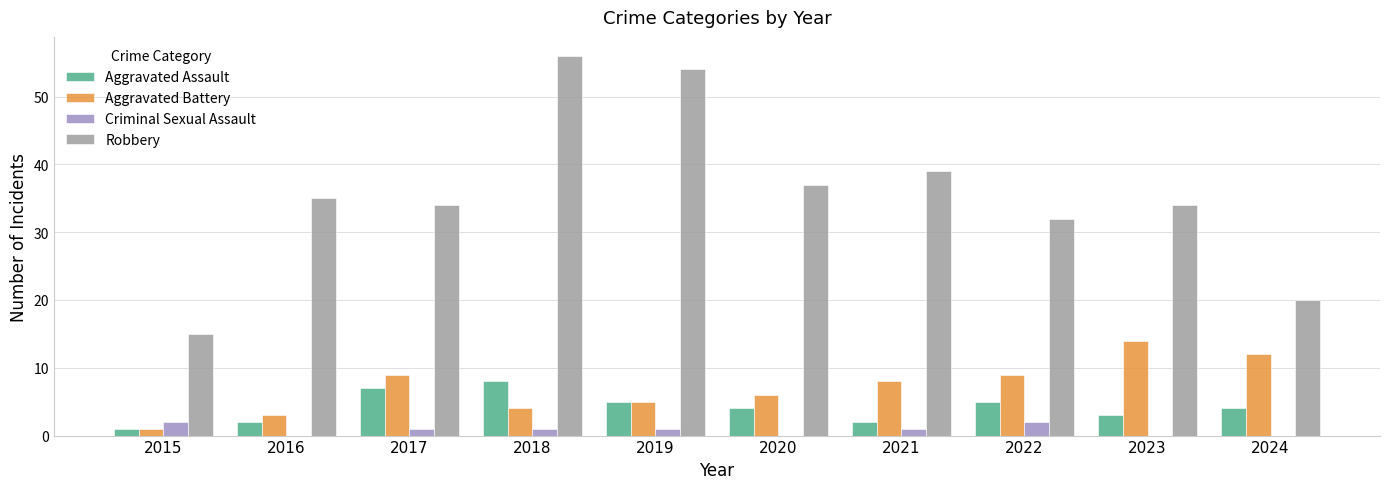

Is it true that Aggravated Battery equals 9 at 2022?

True